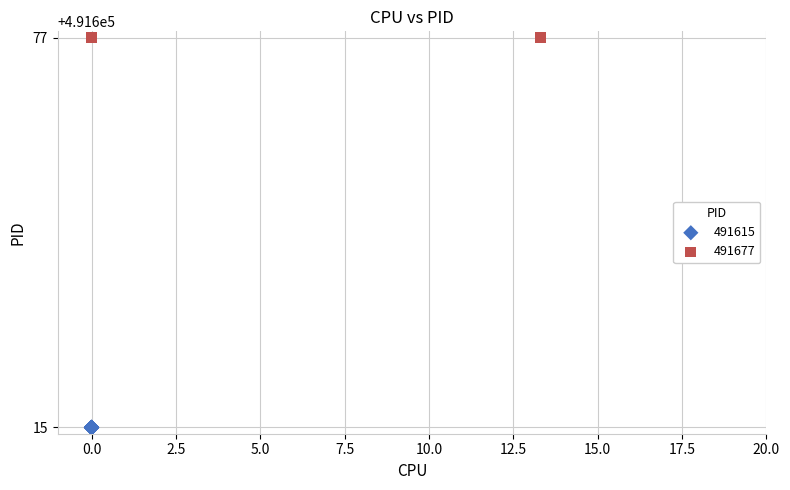

Which series reaches the minimum Y coordinate?

491615